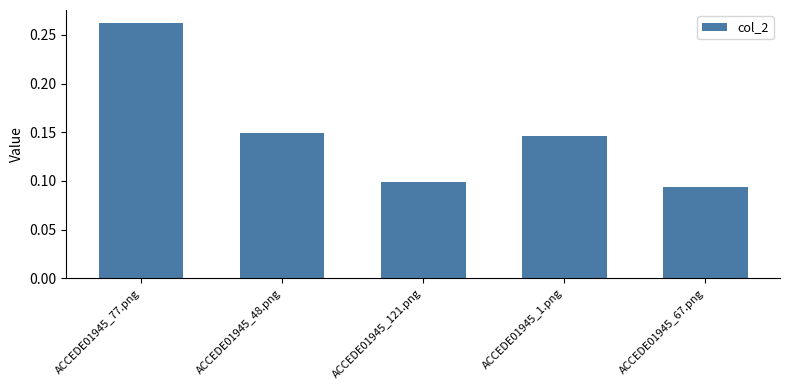

What is the average value?

0.2